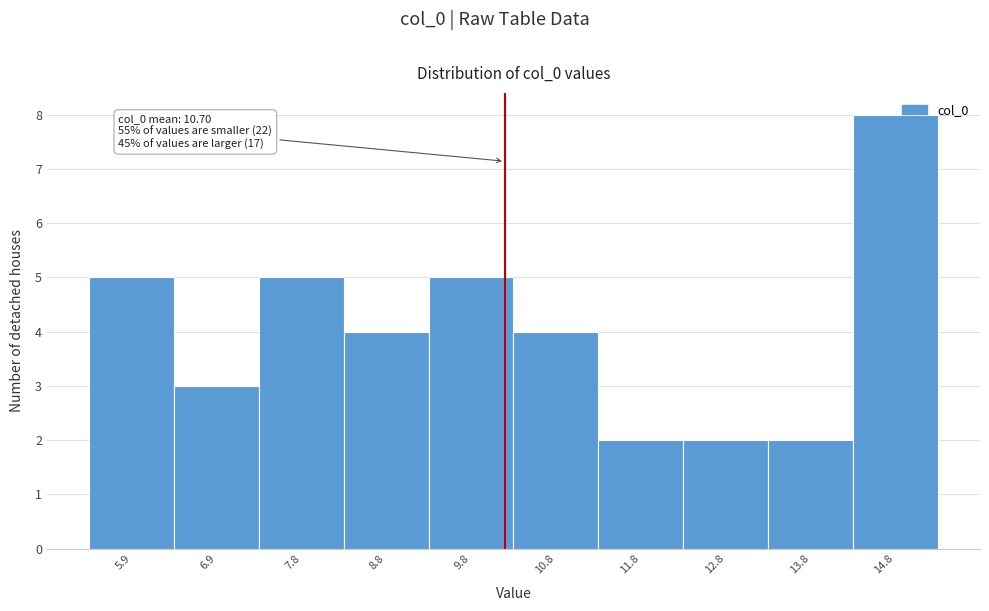

Reading left to right, transcribe all the data shown in this chart.

5	3	5	4	5	4	2	2	2	8